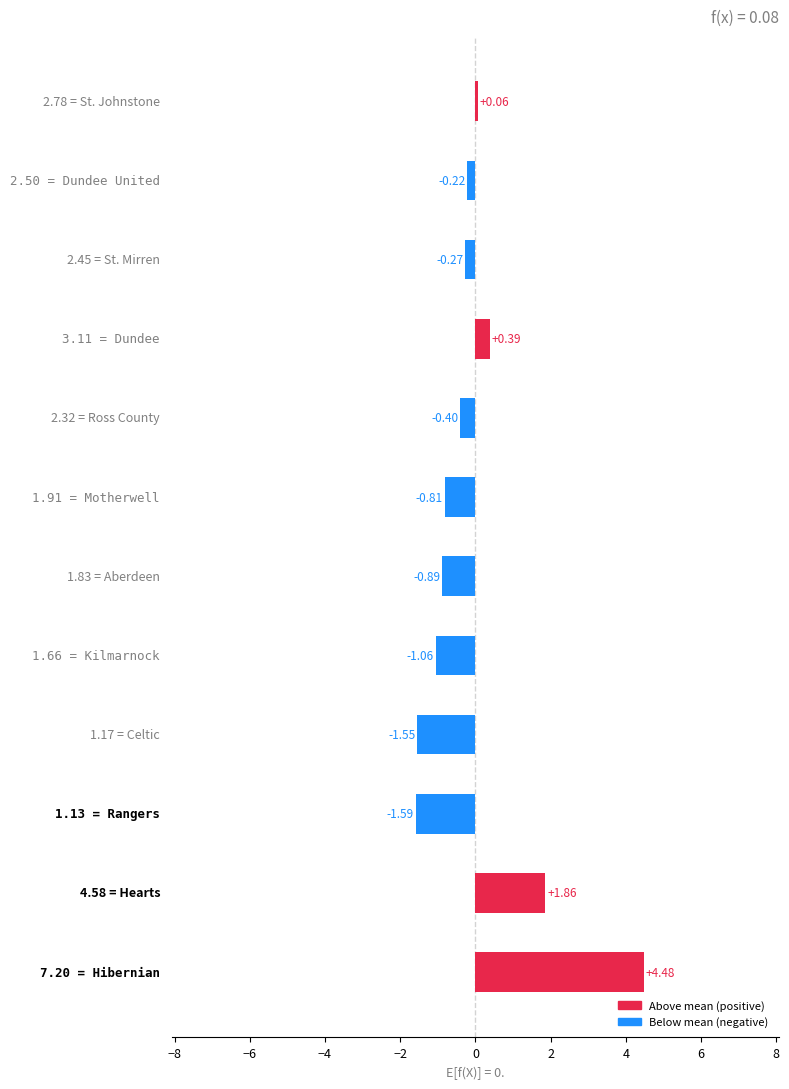

What is the difference between the second highest and second lowest values?

3.4